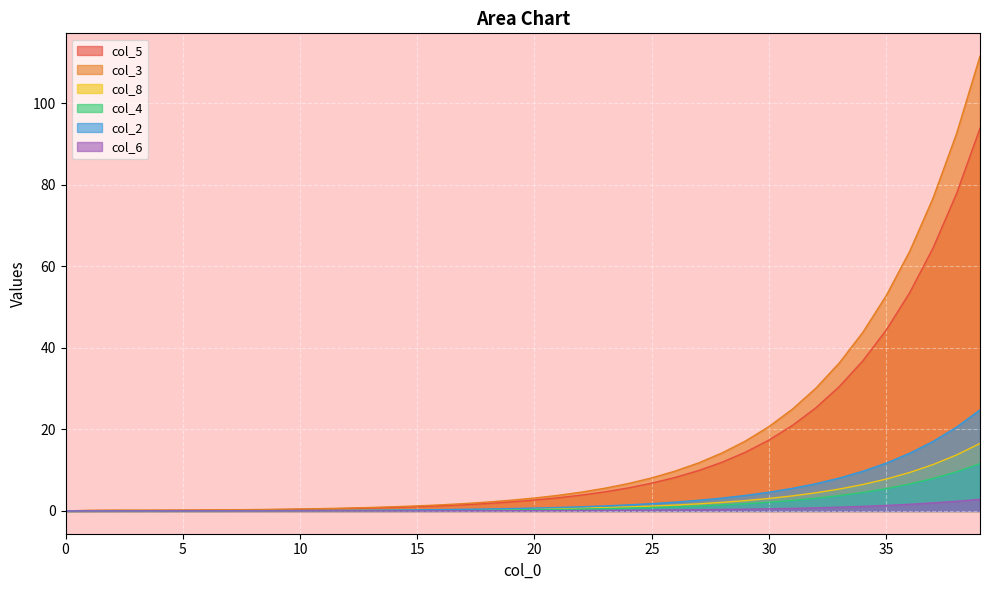

At how many categories does at least one series exceed 50?

5